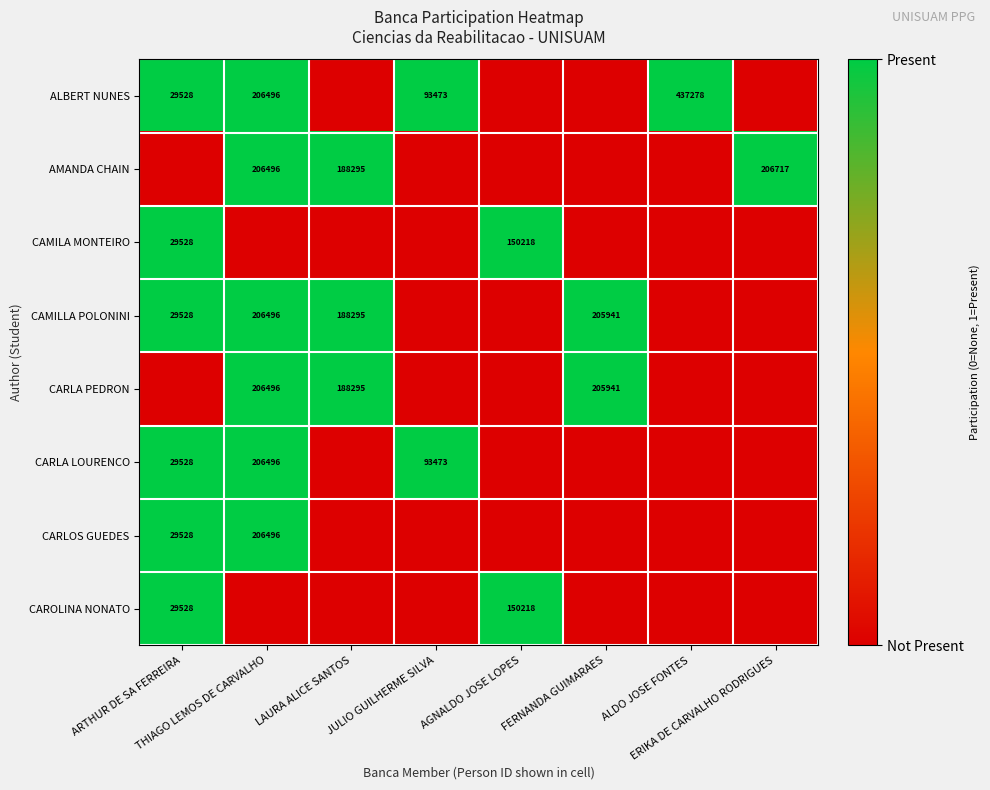

How many categories are shown in the chart?

8